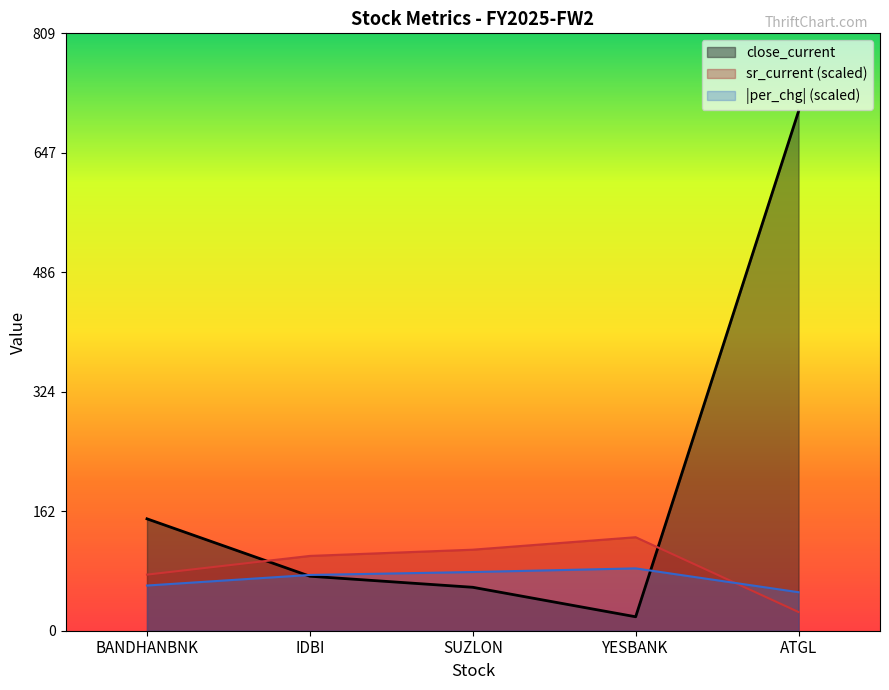

What is the total value across all series at YESBANK?

230.0